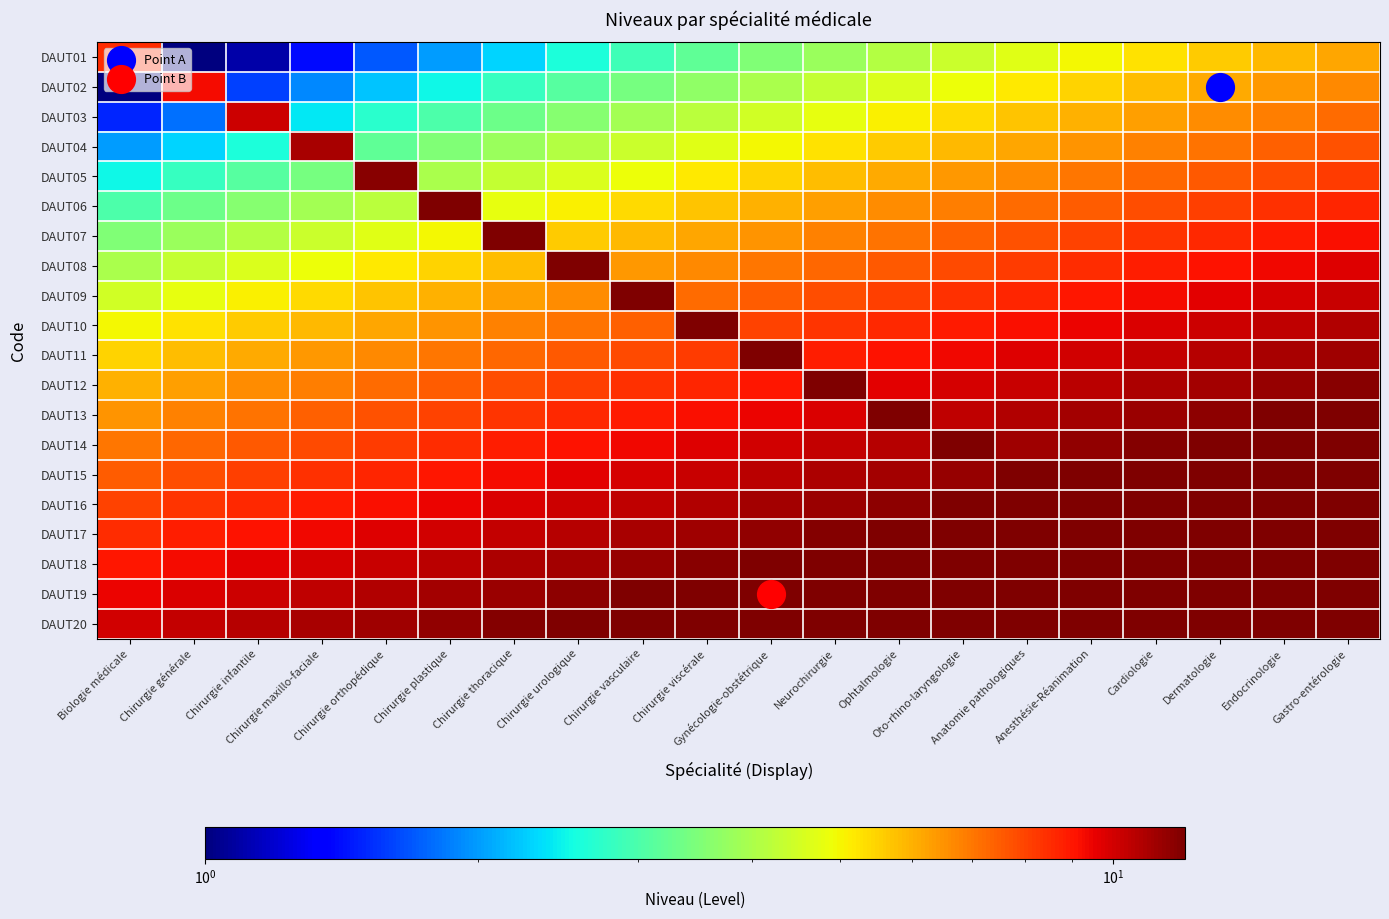

What is the total value across all series at Dermatologie?

195.8